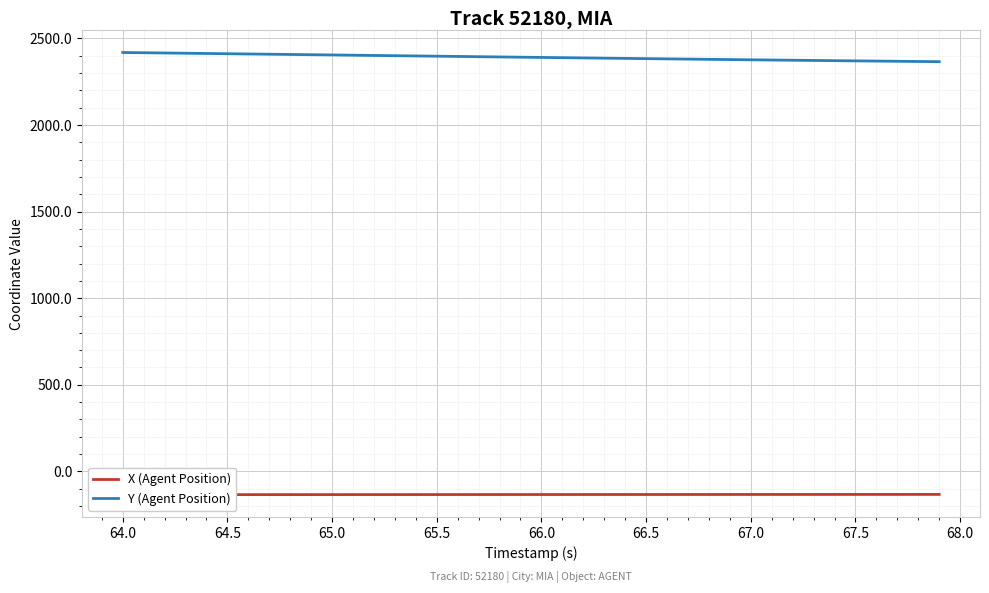

What is the minimum value for Y (Agent Position)?

2365.8